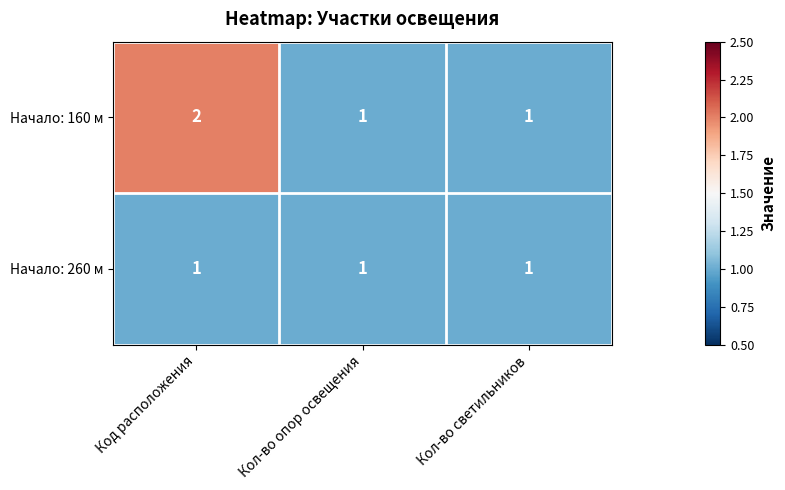

Rank the series by their maximum value, from lowest to highest.

Начало: 260 м, Начало: 160 м